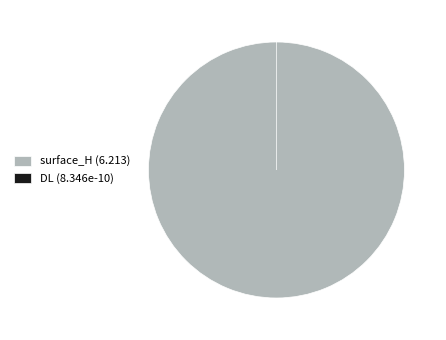

Is it true that DL is 0% of the pie?

True